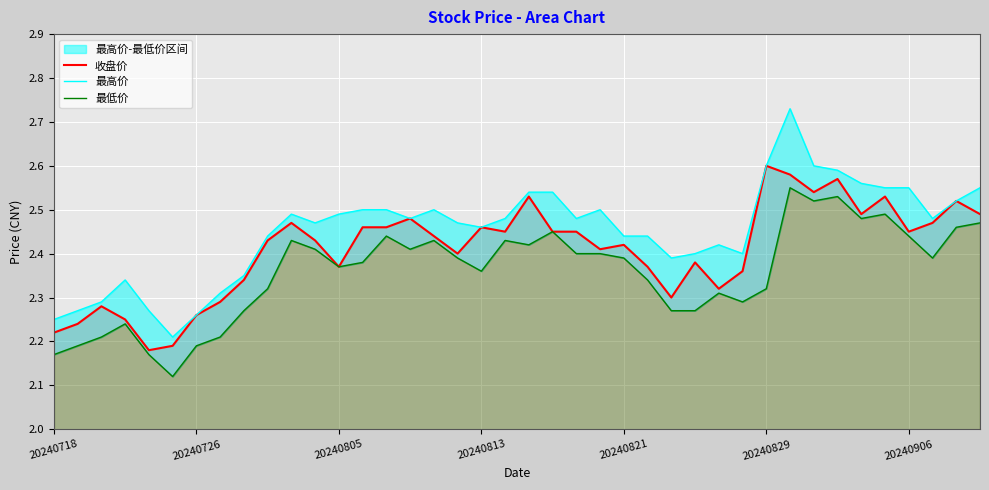

Which category has the highest value in the 收盘价 series?

20240829